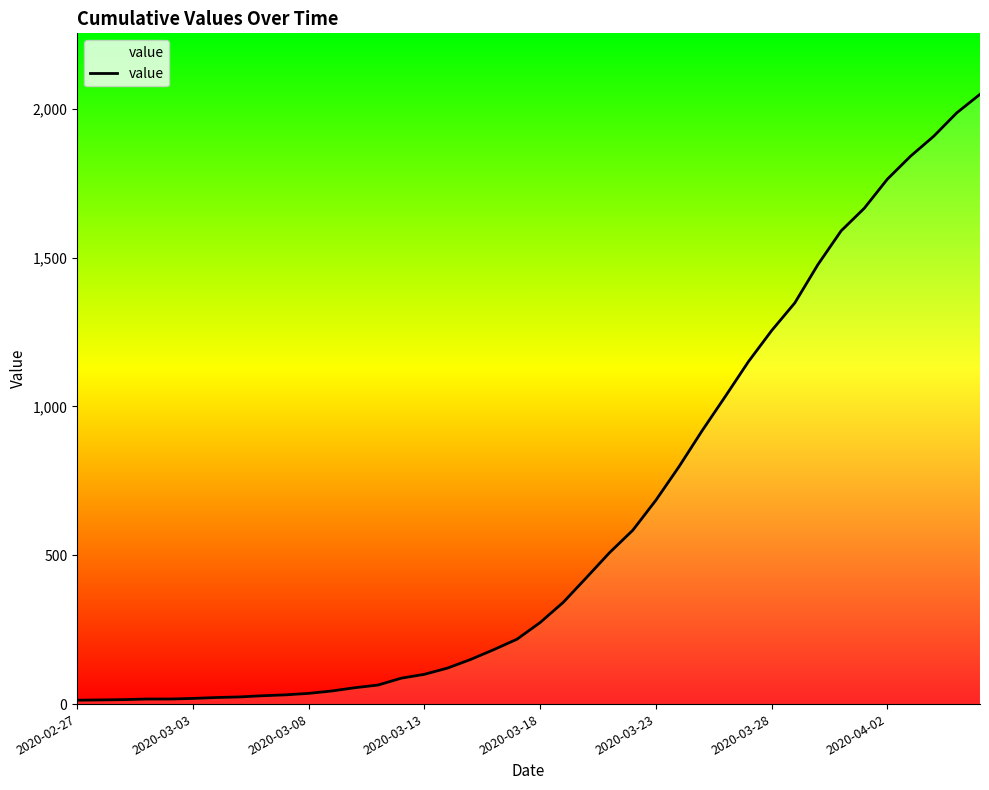

What is the difference between the maximum and minimum values?

2036